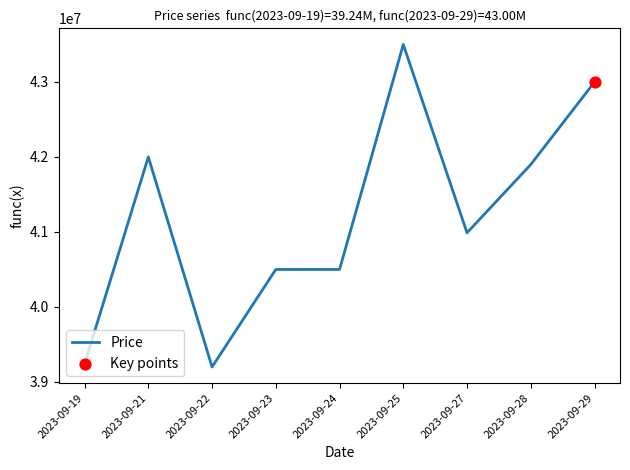

Between 2023-09-28 and 2023-09-25, which is larger?

2023-09-25